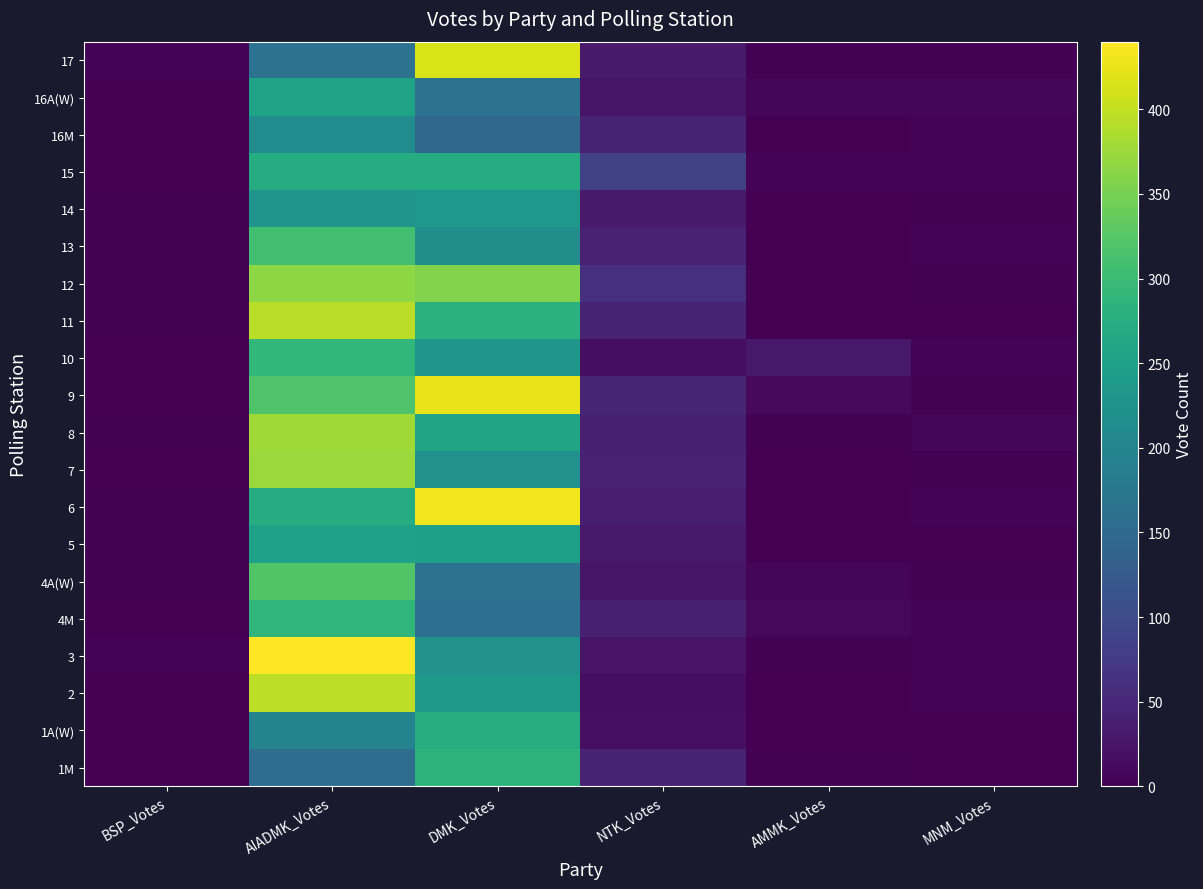

Reading left to right, what are all the values shown in this chart?

1M: BSP_Votes=1	AIADMK_Votes=158	DMK_Votes=285	NTK_Votes=44	AMMK_Votes=2	MNM_Votes=1
1A(W): BSP_Votes=1	AIADMK_Votes=196	DMK_Votes=274	NTK_Votes=18	AMMK_Votes=0	MNM_Votes=0
2: BSP_Votes=0	AIADMK_Votes=397	DMK_Votes=238	NTK_Votes=17	AMMK_Votes=1	MNM_Votes=4
3: BSP_Votes=4	AIADMK_Votes=440	DMK_Votes=222	NTK_Votes=23	AMMK_Votes=2	MNM_Votes=5
4M: BSP_Votes=1	AIADMK_Votes=289	DMK_Votes=161	NTK_Votes=39	AMMK_Votes=10	MNM_Votes=4
4A(W): BSP_Votes=2	AIADMK_Votes=321	DMK_Votes=166	NTK_Votes=25	AMMK_Votes=7	MNM_Votes=2
5: BSP_Votes=2	AIADMK_Votes=251	DMK_Votes=248	NTK_Votes=30	AMMK_Votes=1	MNM_Votes=0
6: BSP_Votes=2	AIADMK_Votes=272	DMK_Votes=430	NTK_Votes=37	AMMK_Votes=1	MNM_Votes=5
7: BSP_Votes=0	AIADMK_Votes=373	DMK_Votes=222	NTK_Votes=41	AMMK_Votes=1	MNM_Votes=3
8: BSP_Votes=3	AIADMK_Votes=378	DMK_Votes=257	NTK_Votes=38	AMMK_Votes=3	MNM_Votes=7
9: BSP_Votes=0	AIADMK_Votes=318	DMK_Votes=425	NTK_Votes=45	AMMK_Votes=11	MNM_Votes=2
10: BSP_Votes=0	AIADMK_Votes=291	DMK_Votes=233	NTK_Votes=17	AMMK_Votes=30	MNM_Votes=4
11: BSP_Votes=3	AIADMK_Votes=394	DMK_Votes=281	NTK_Votes=42	AMMK_Votes=1	MNM_Votes=1
12: BSP_Votes=2	AIADMK_Votes=366	DMK_Votes=357	NTK_Votes=59	AMMK_Votes=1	MNM_Votes=2
13: BSP_Votes=2	AIADMK_Votes=306	DMK_Votes=217	NTK_Votes=40	AMMK_Votes=0	MNM_Votes=5
14: BSP_Votes=2	AIADMK_Votes=229	DMK_Votes=234	NTK_Votes=31	AMMK_Votes=1	MNM_Votes=3
15: BSP_Votes=0	AIADMK_Votes=273	DMK_Votes=272	NTK_Votes=87	AMMK_Votes=5	MNM_Votes=4
16M: BSP_Votes=0	AIADMK_Votes=213	DMK_Votes=147	NTK_Votes=42	AMMK_Votes=1	MNM_Votes=4
16A(W): BSP_Votes=1	AIADMK_Votes=255	DMK_Votes=168	NTK_Votes=25	AMMK_Votes=6	MNM_Votes=6
17: BSP_Votes=4	AIADMK_Votes=167	DMK_Votes=415	NTK_Votes=32	AMMK_Votes=2	MNM_Votes=2